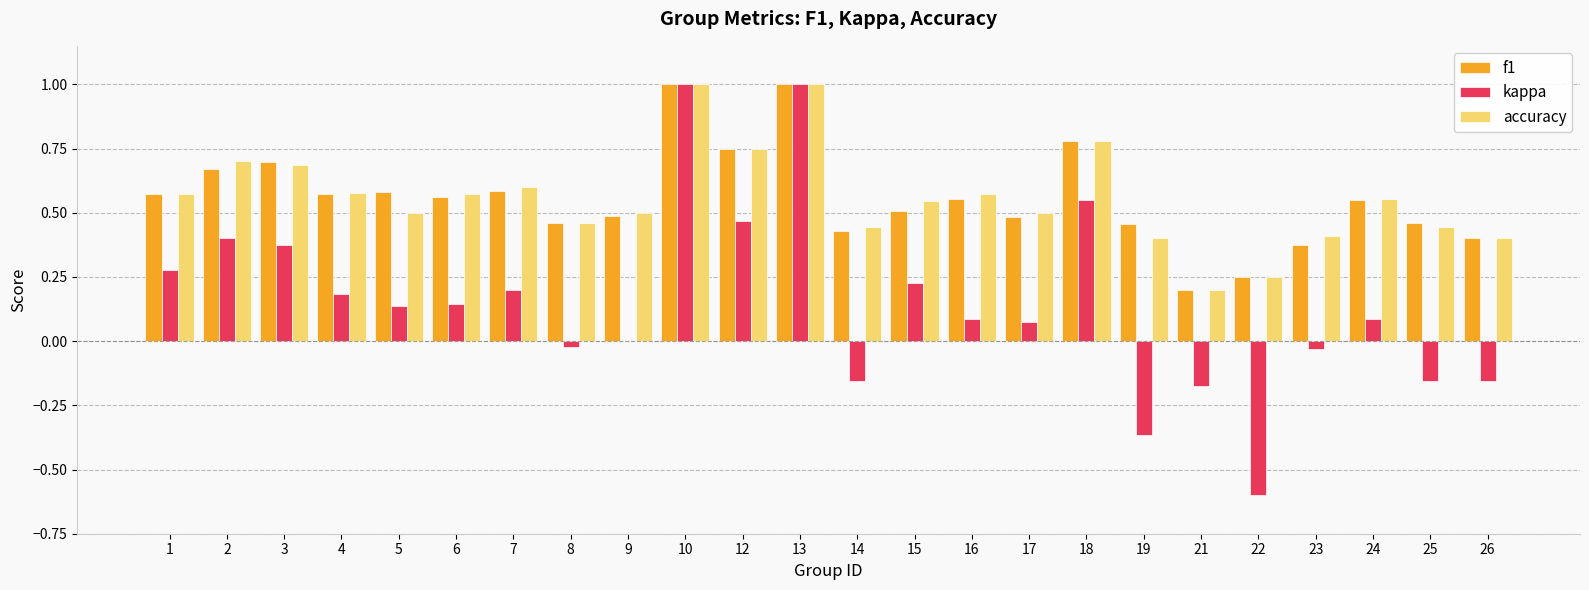

Between 5 and 10, which series saw the biggest shift?

kappa